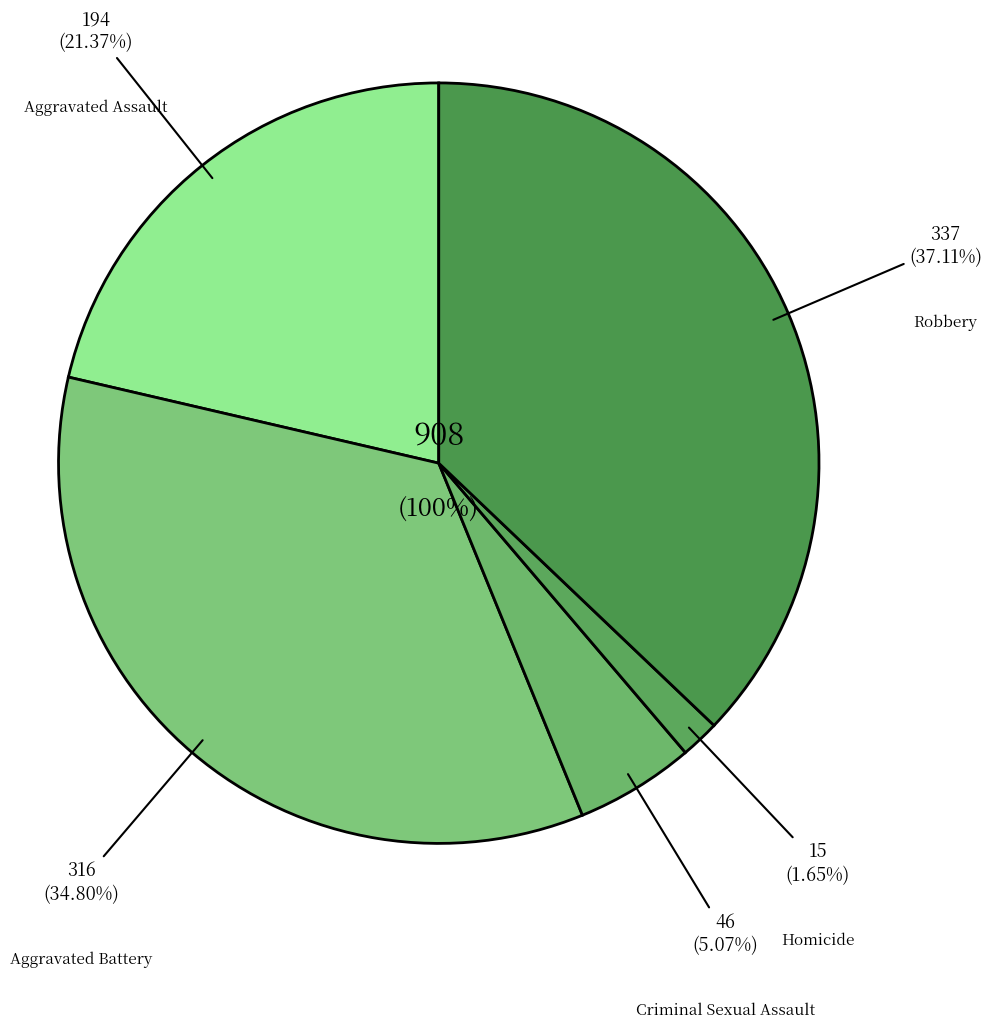

To the nearest percent, what is the average slice percentage?

20%